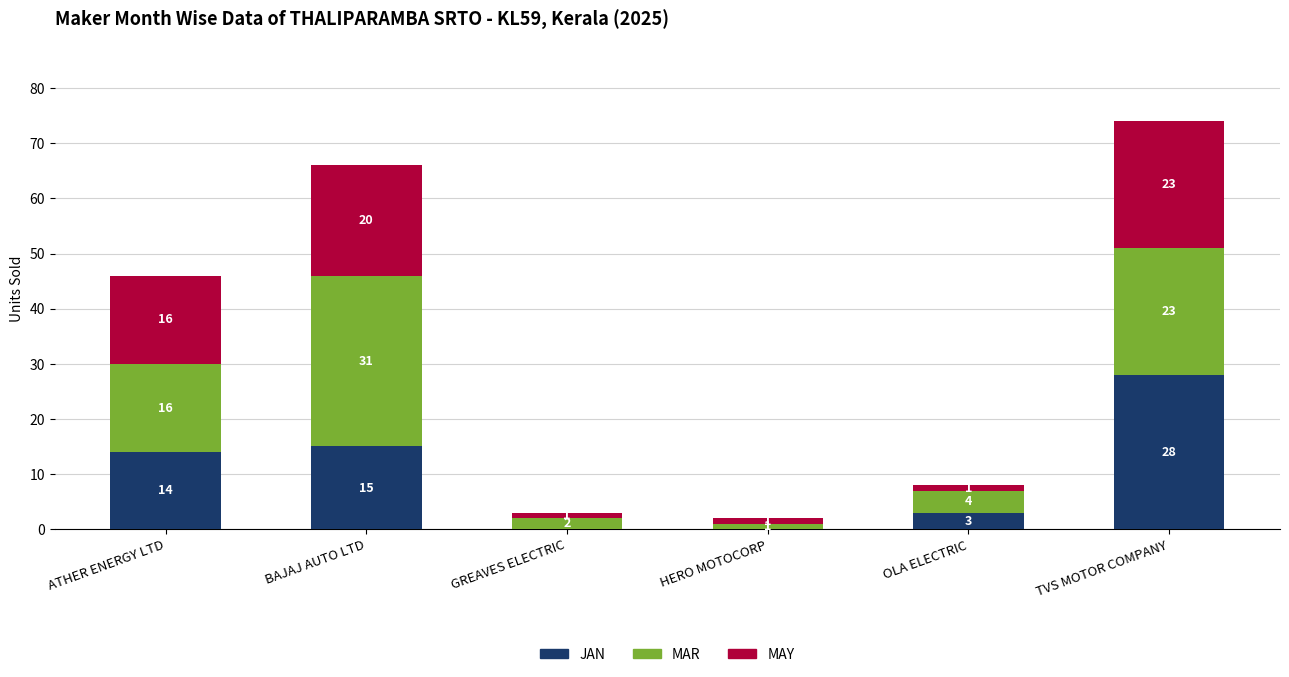

The value of JAN at HERO MOTOCORP is -10. True or false?

False